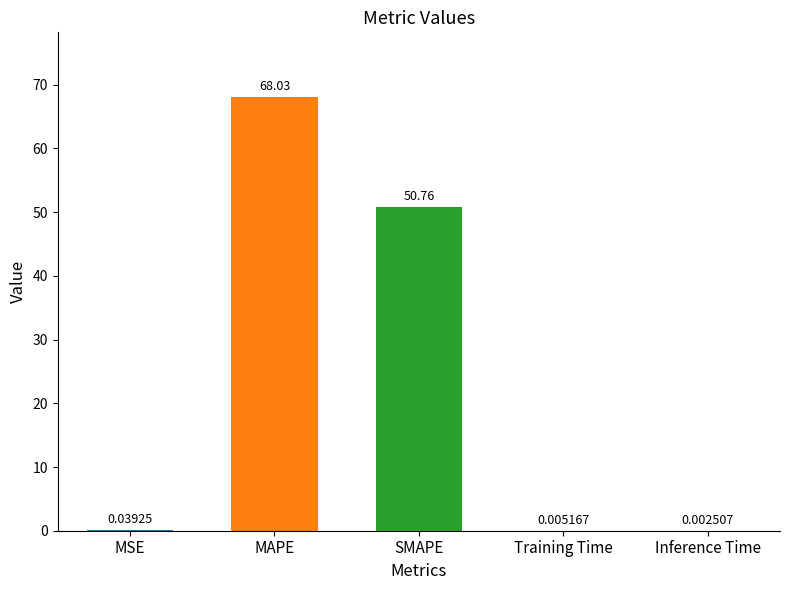

Where is the data nearest to the value 34?

SMAPE